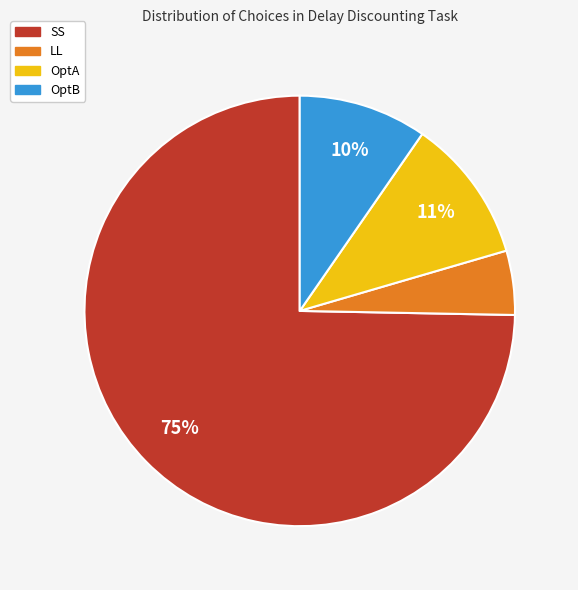

Which has a higher value, LL or OptA?

OptA